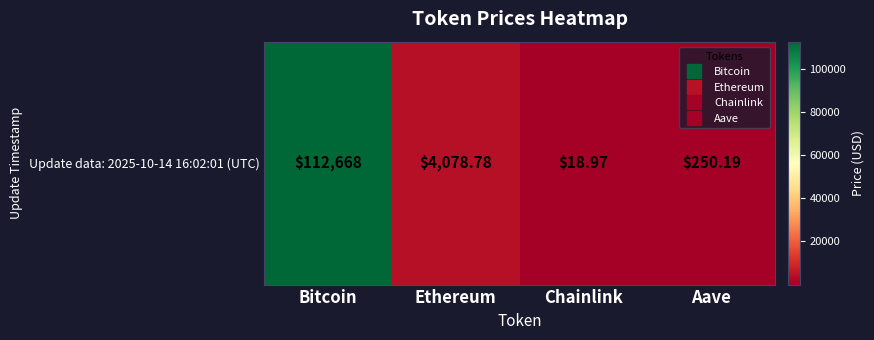

How many data points are less than 4078?

2